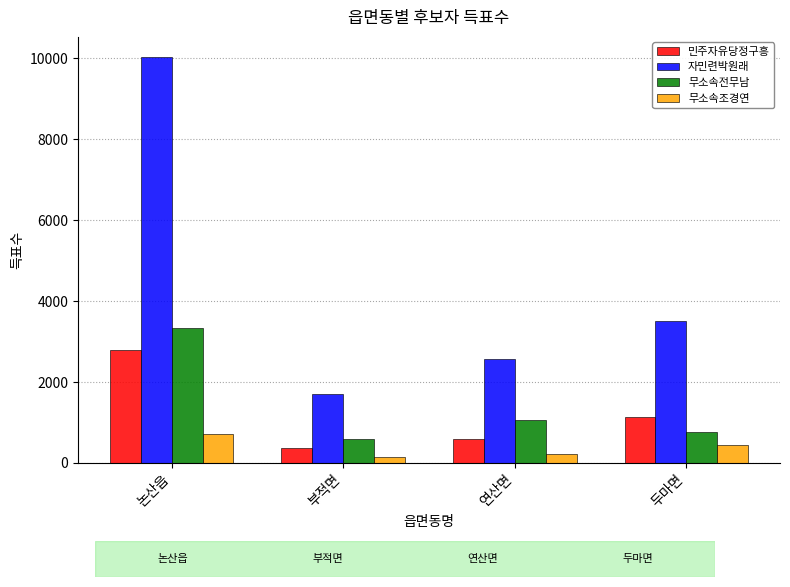

At which label does 무소속전무남 first exceed 1061?

논산읍